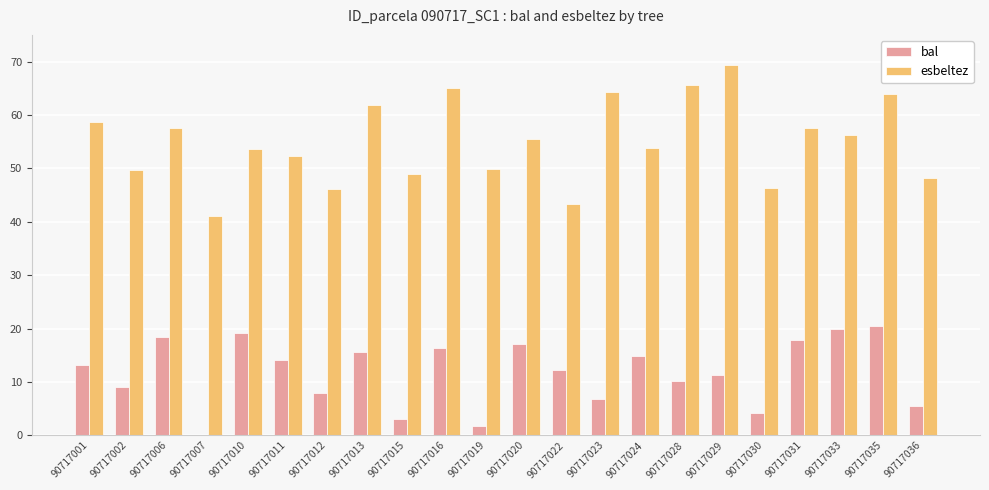

Between 90717006 and 90717011, which series saw the biggest shift?

esbeltez